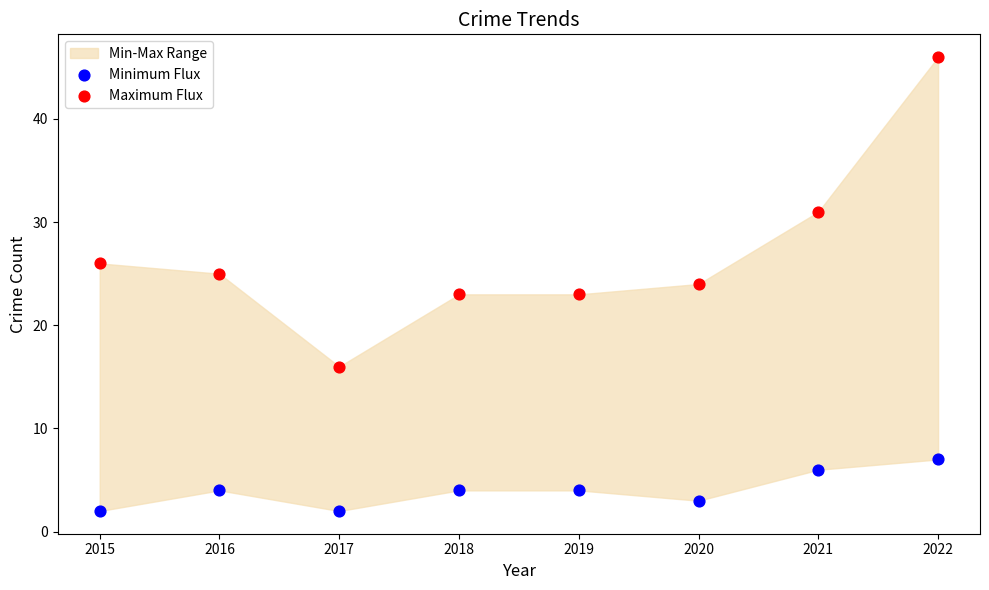

Across all data points, what is the range of Y values (max minus min)?

44